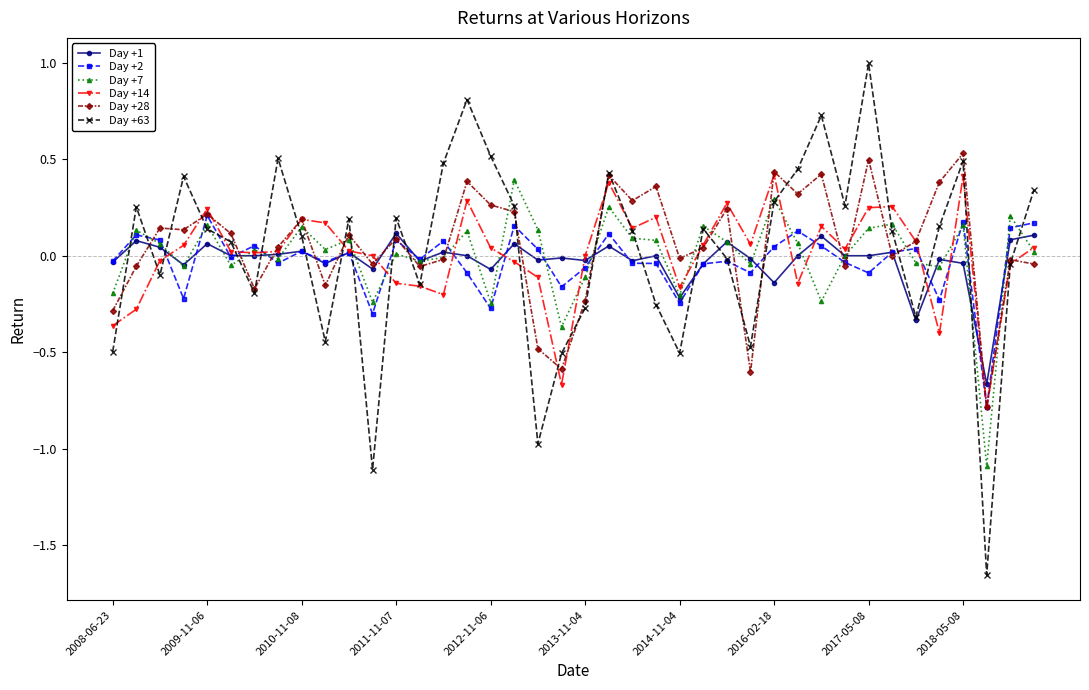

True or false: Day +28 has more than 2 interior local peaks.

True